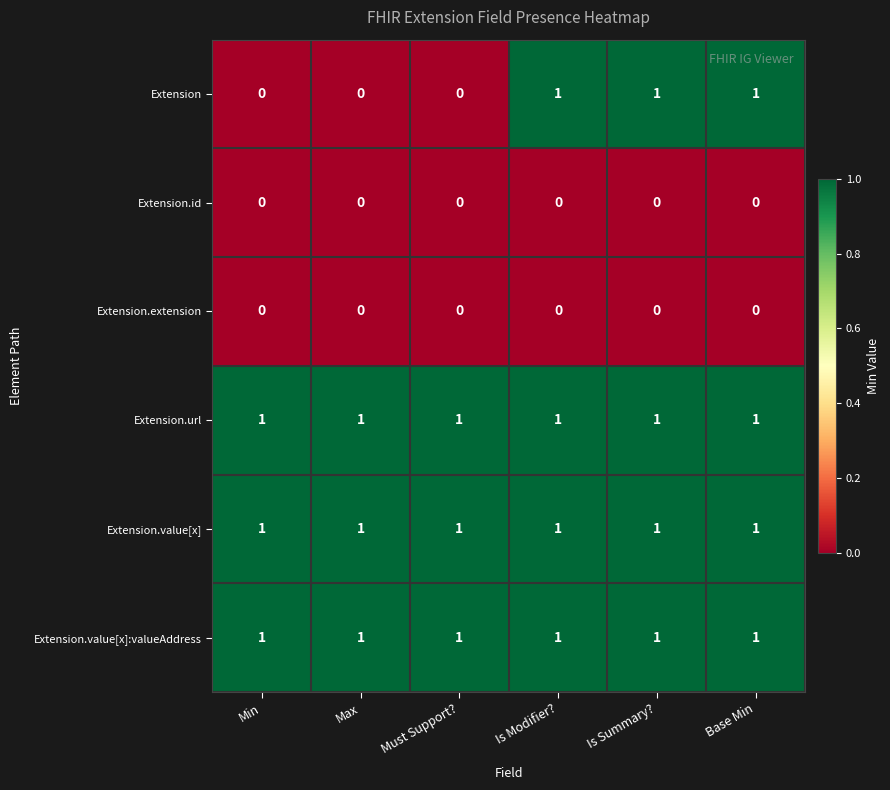

Which series has the largest range (max minus min)?

Extension